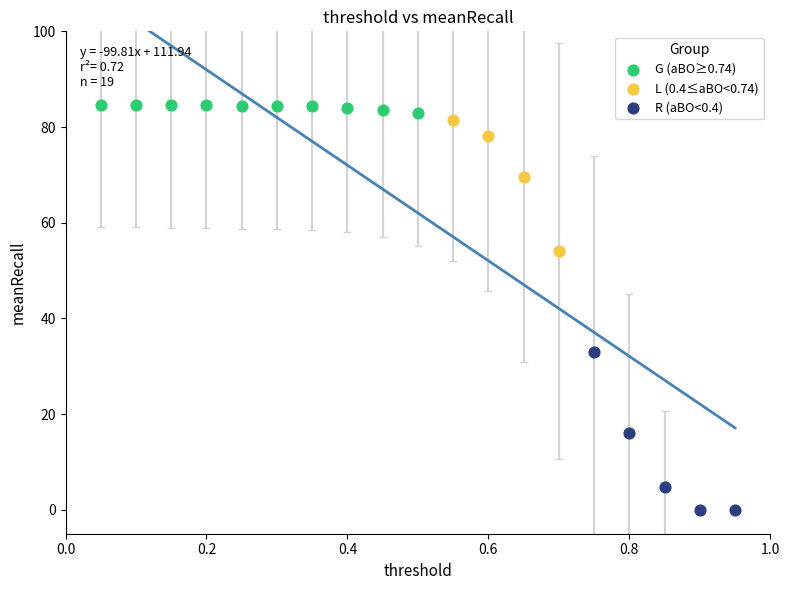

Which series reaches the minimum Y coordinate?

R (aBO<0.4)